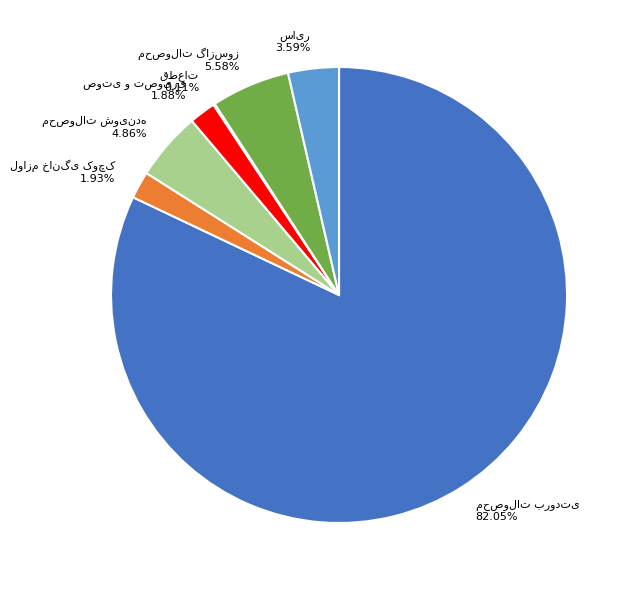

Is there any slice that represents more than half of the pie?

Yes